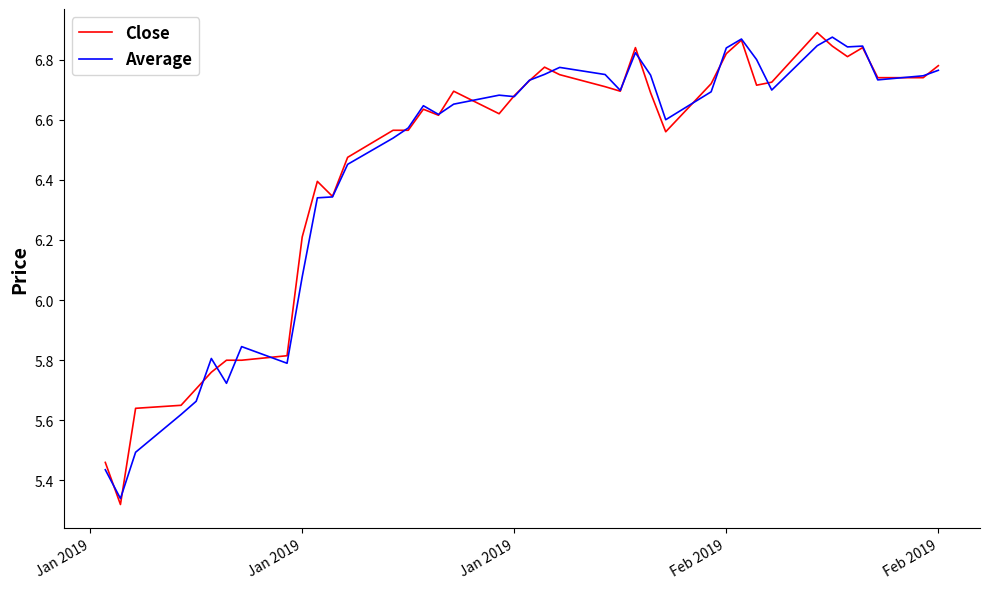

Which series has the widest spread of values?

Close